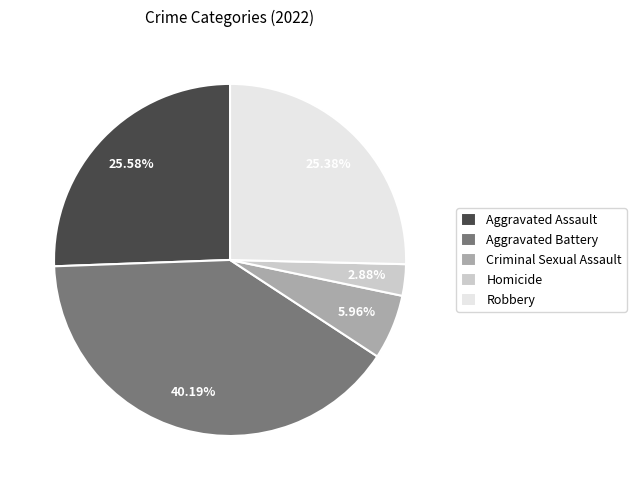

To the nearest percent, what percentage of the pie is Robbery?

25%